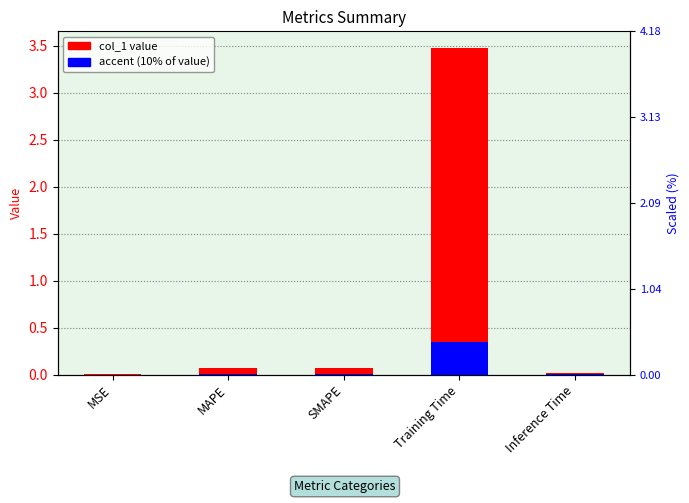

Reading left to right, extract all data points from this chart.

MSE=0.0	MAPE=0.1	SMAPE=0.1	Training Time=3.5	Inference Time=0.0